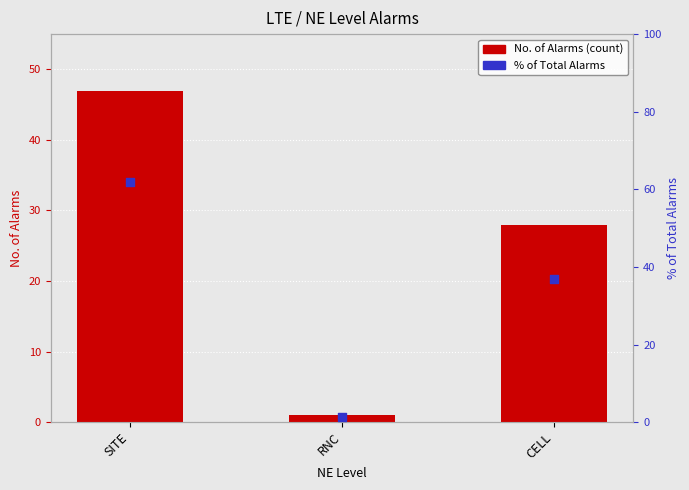

Which series contains the lowest Y value?

No. of Alarms